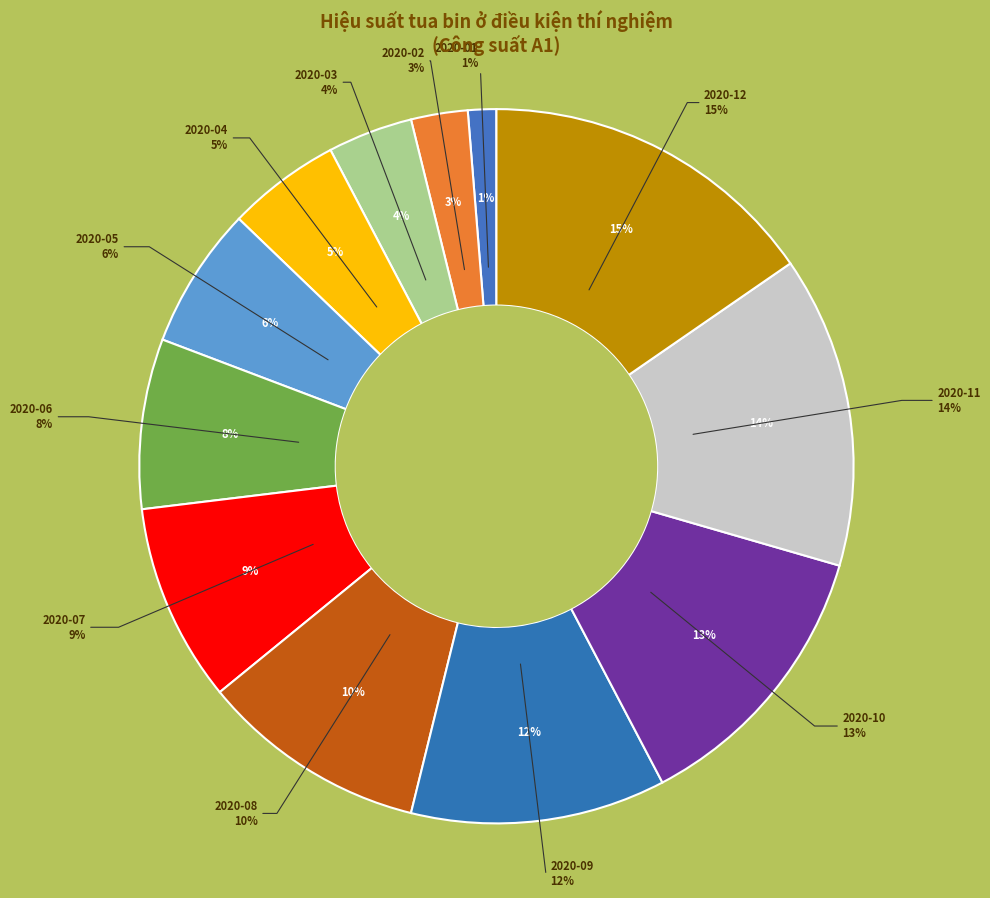

Rank the categories by value from highest to lowest.

2020-12, 2020-11, 2020-10, 2020-09, 2020-08, 2020-07, 2020-06, 2020-05, 2020-04, 2020-03, 2020-02, 2020-01